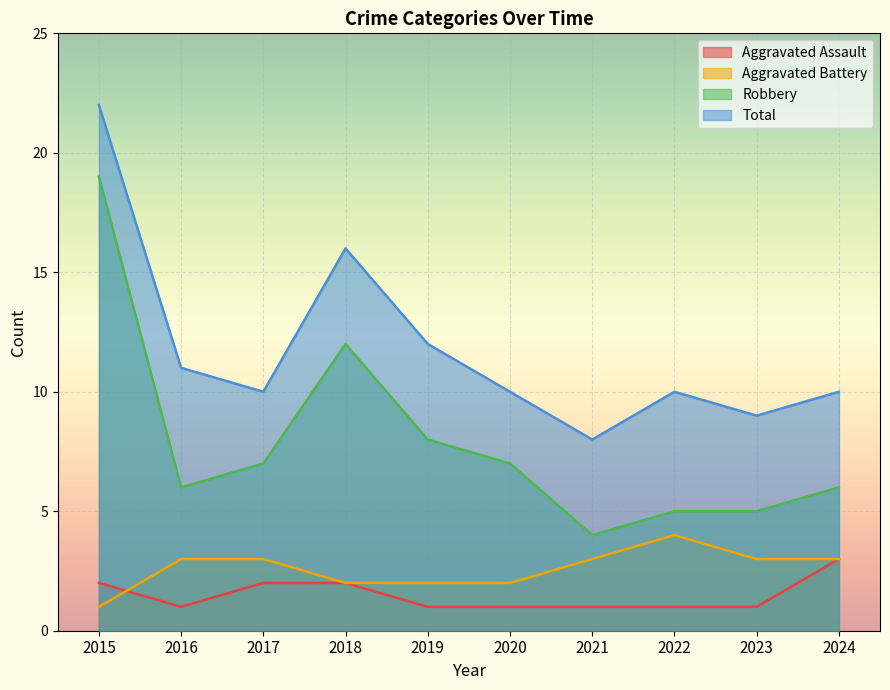

How many interior local valleys does the Aggravated Assault series have?

1